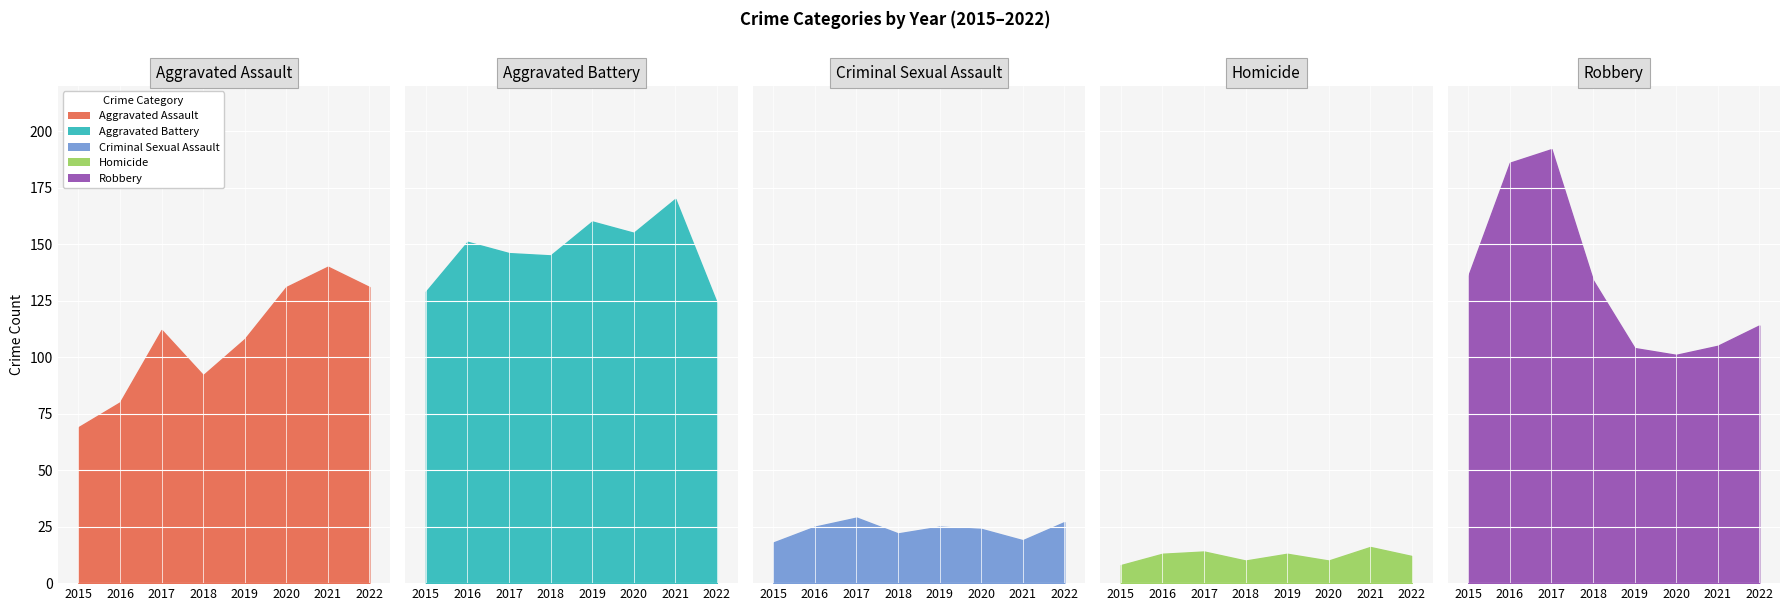

How many interior local valleys does the Aggravated Assault series have?

1